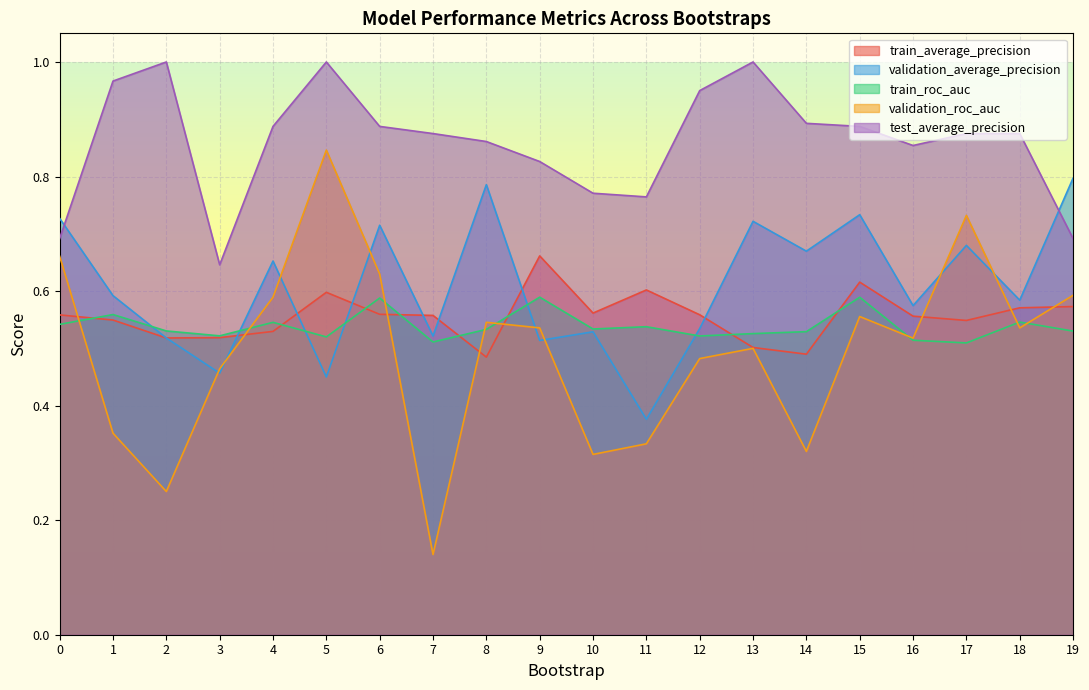

Rank the series by their maximum value, from lowest to highest.

train_roc_auc, train_average_precision, validation_average_precision, validation_roc_auc, test_average_precision